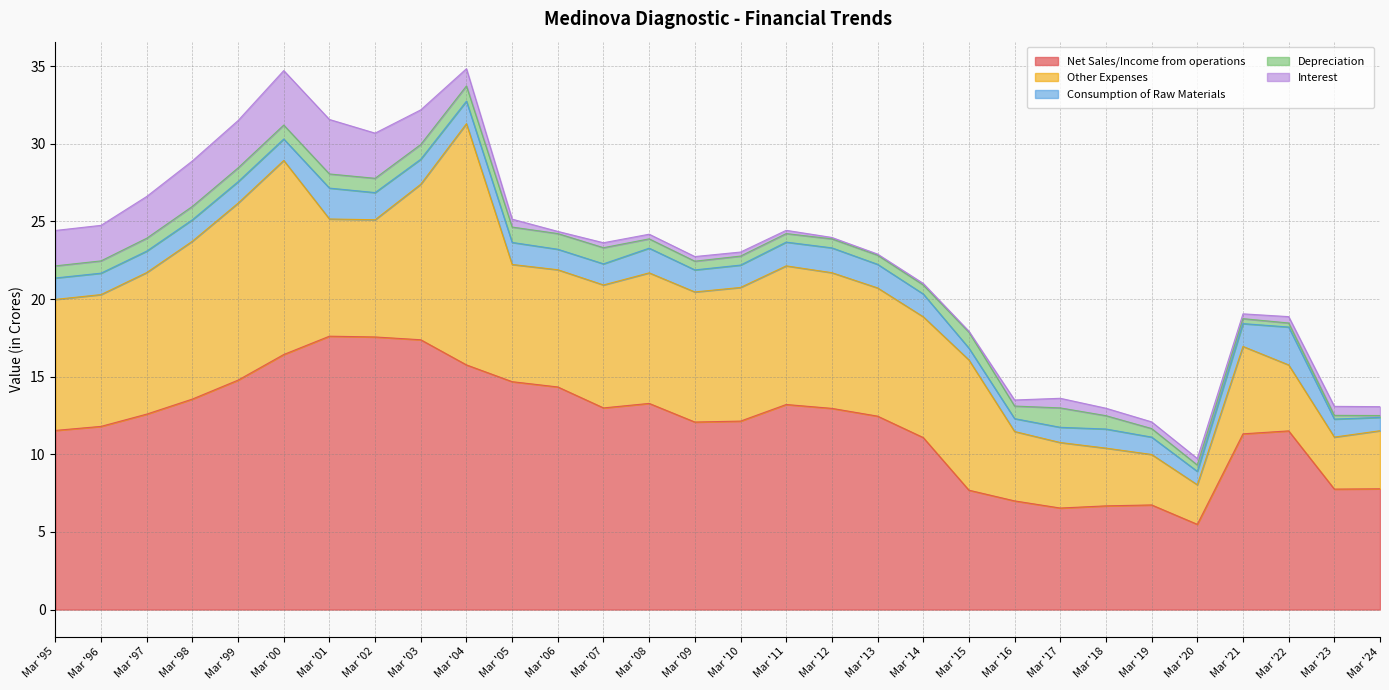

Rank the series by their maximum value, from lowest to highest.

Depreciation, Consumption of Raw Materials, Interest, Other Expenses, Net Sales/Income from operations